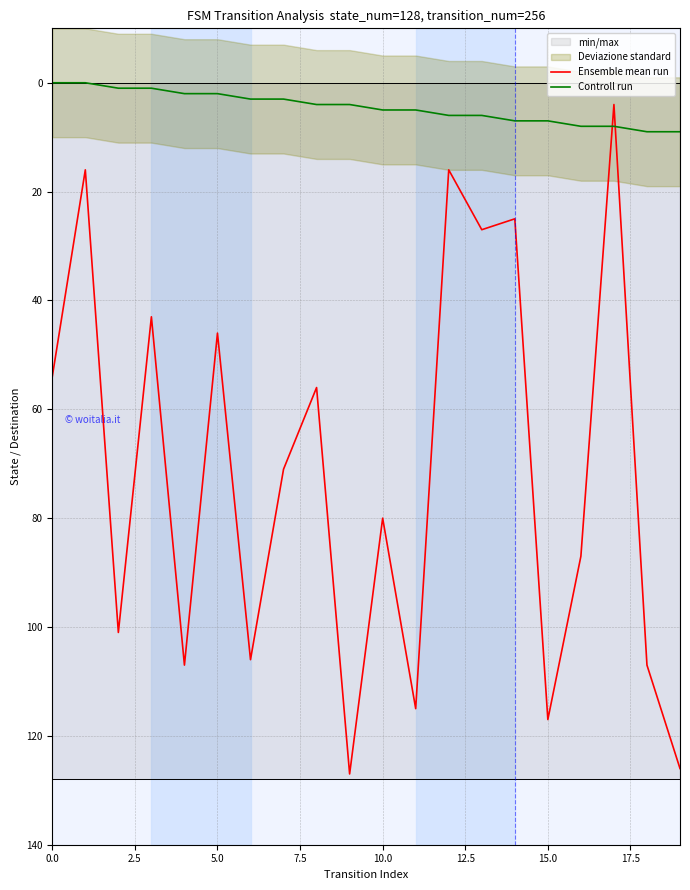

Does the chart have visible grid lines?

Yes